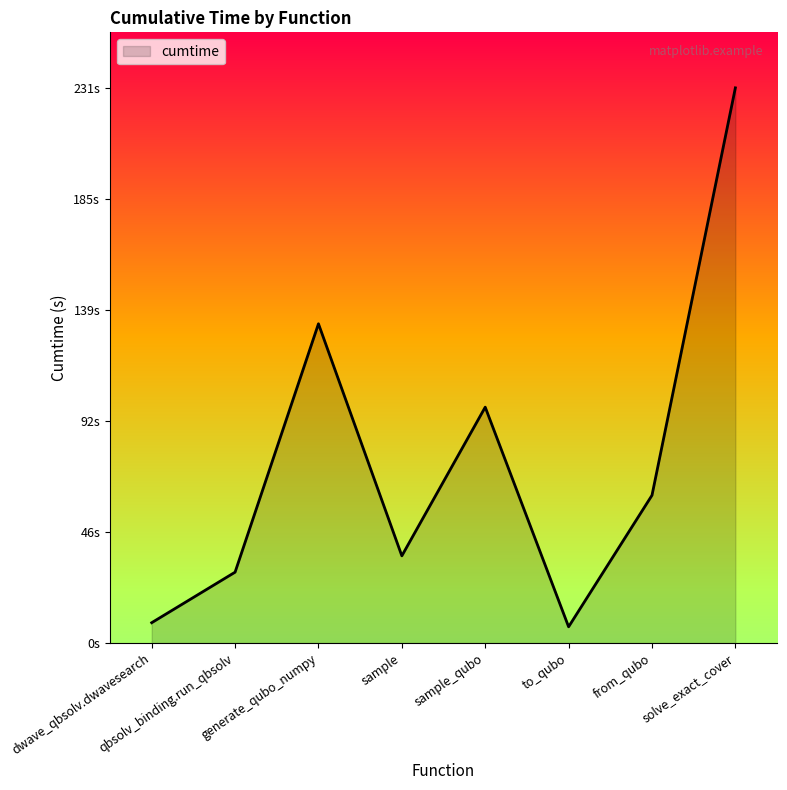

What is the sum of all values?

604.2